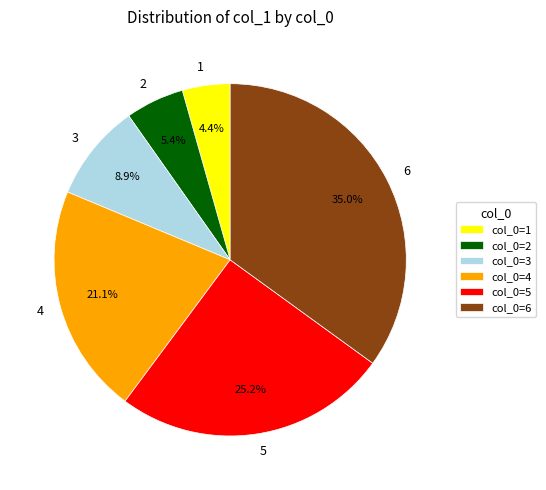

Does any single category account for the majority?

No